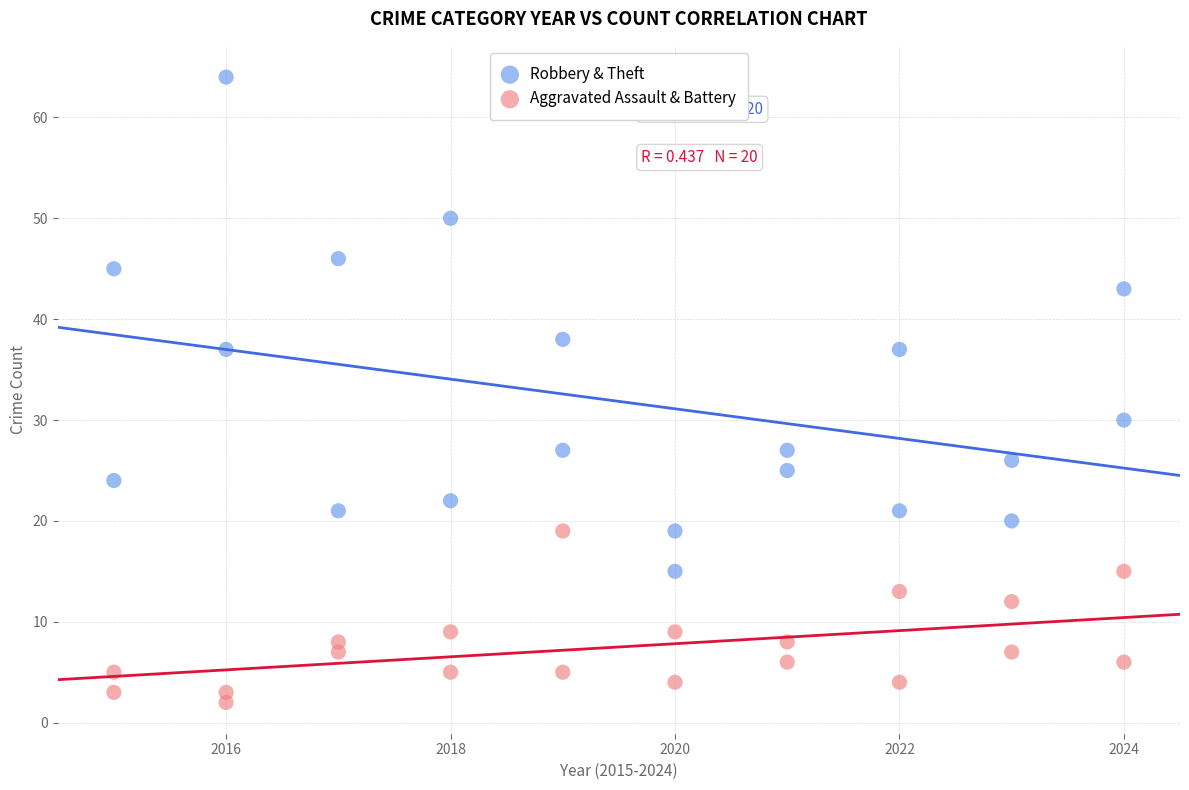

Which series contains the lowest Y value?

Aggravated Assault & Battery